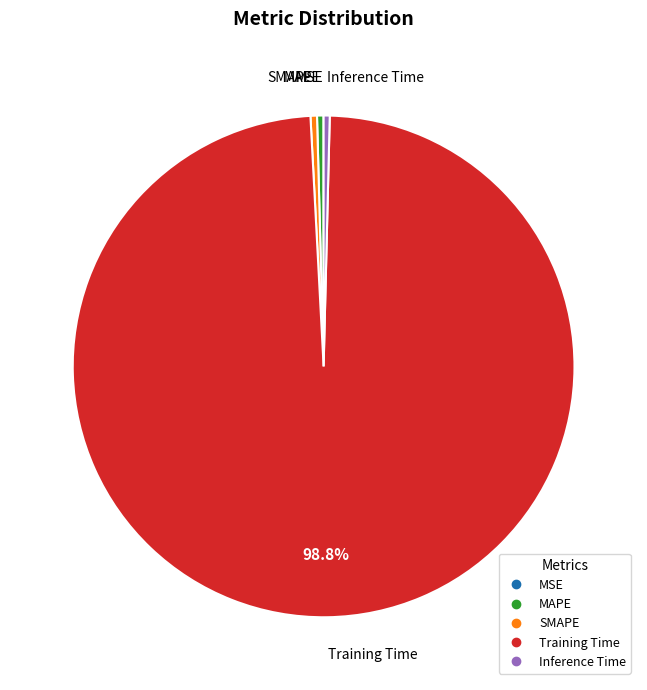

Combined, do SMAPE and Training Time account for over 50%?

Yes